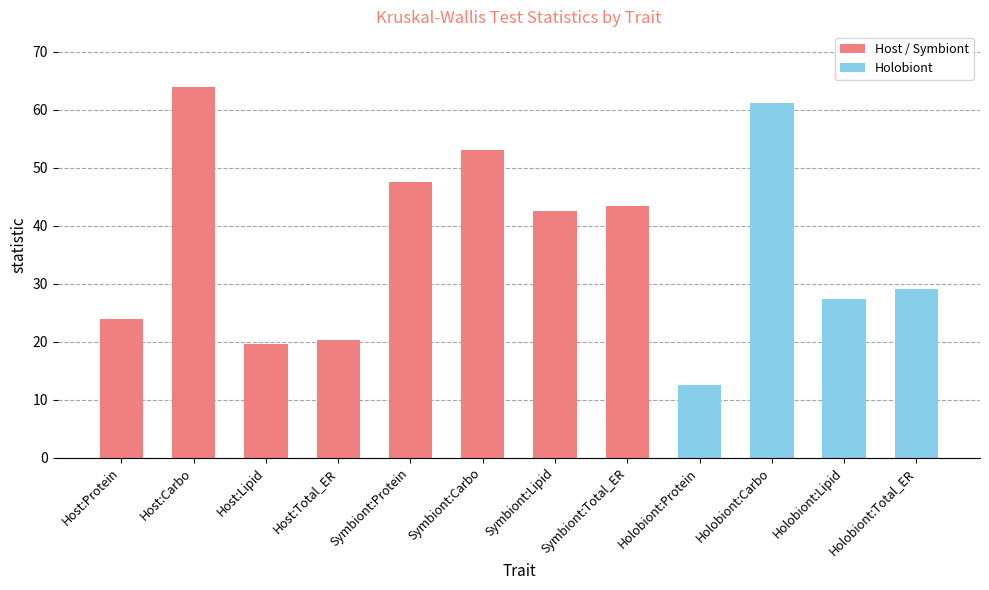

Reading left to right, what are all the values shown in this chart?

Host:Protein=24.0	Host:Carbo=63.9	Host:Lipid=19.6	Host:Total_ER=20.3	Symbiont:Protein=47.4	Symbiont:Carbo=53.0	Symbiont:Lipid=42.5	Symbiont:Total_ER=43.4	Holobiont:Protein=12.5	Holobiont:Carbo=61.1	Holobiont:Lipid=27.4	Holobiont:Total_ER=29.1